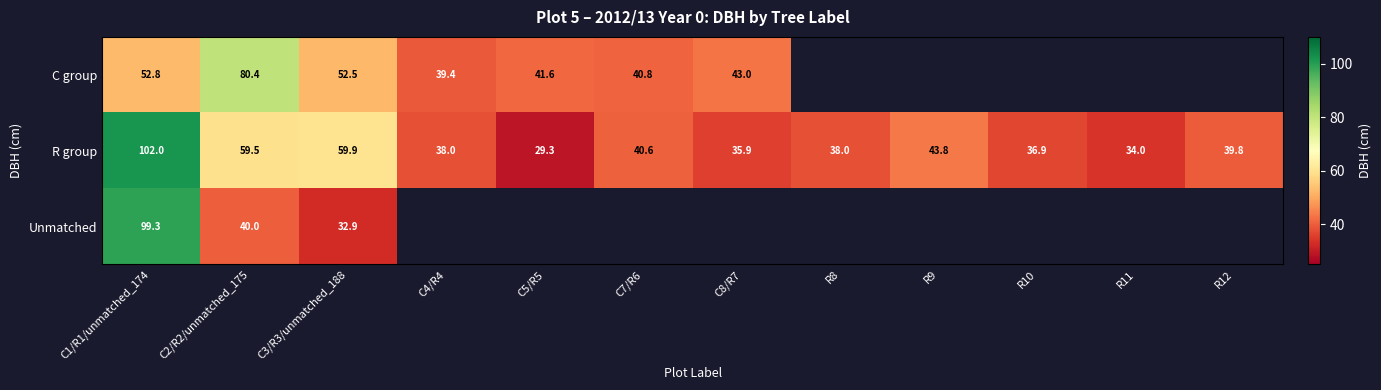

Is it true that R group equals 13.1 at C8/R7?

False